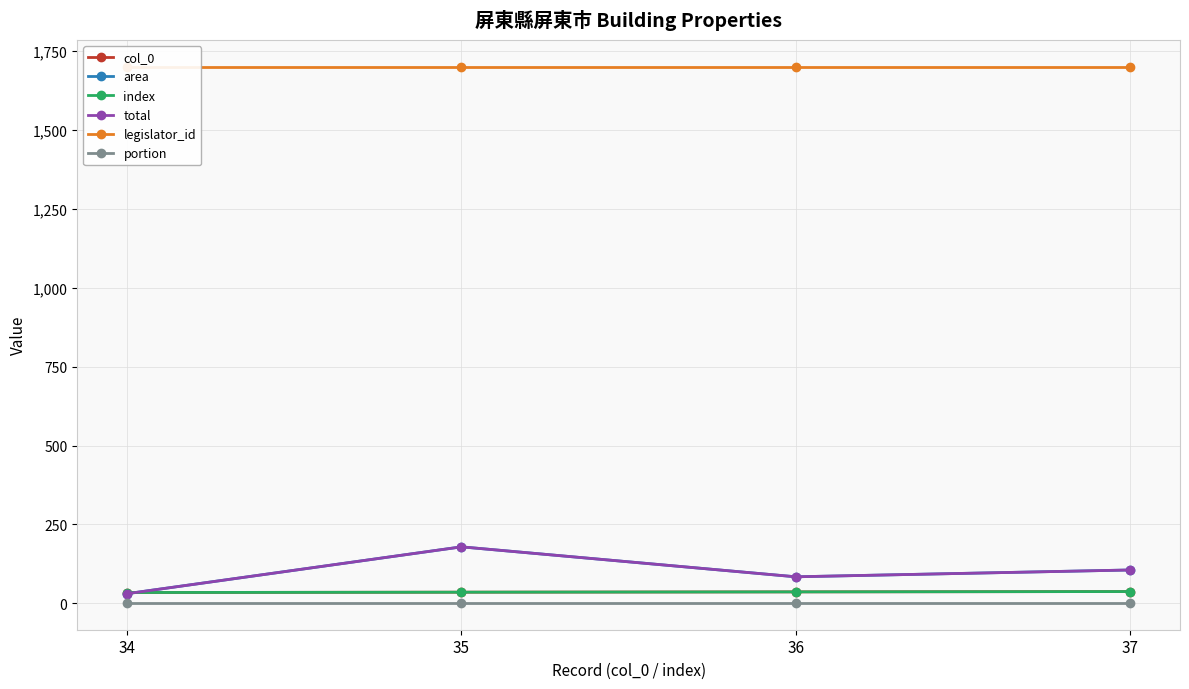

At 34, list the series in order from smallest to largest.

portion, area, total, col_0, index, legislator_id